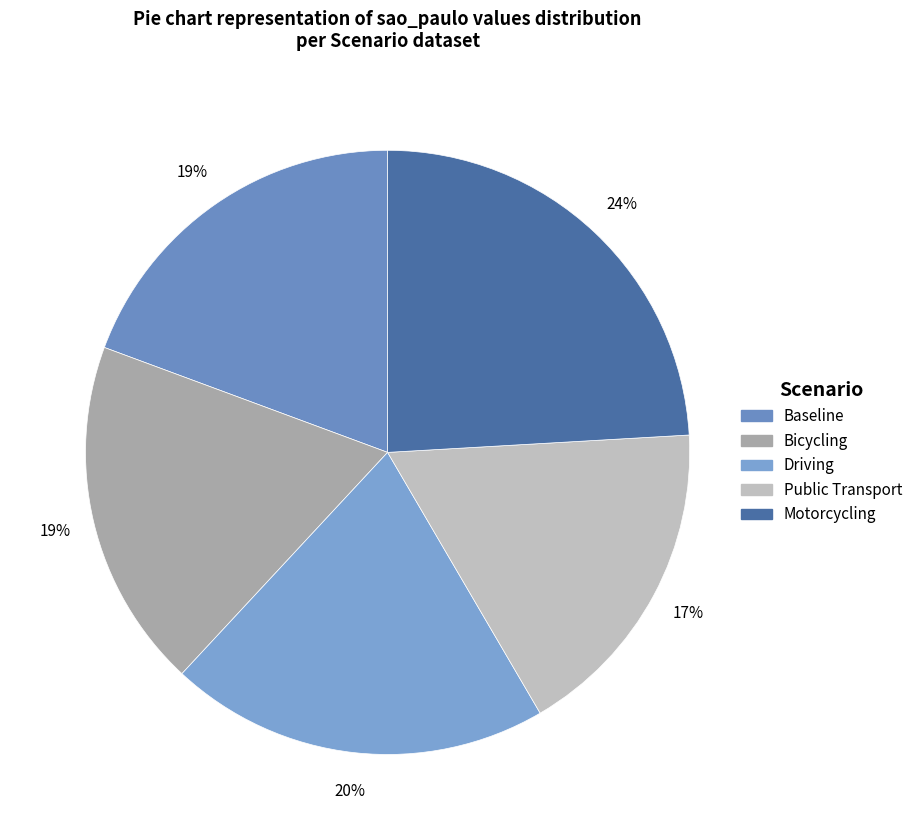

To the nearest percent, what percentage of the pie is Baseline?

19%